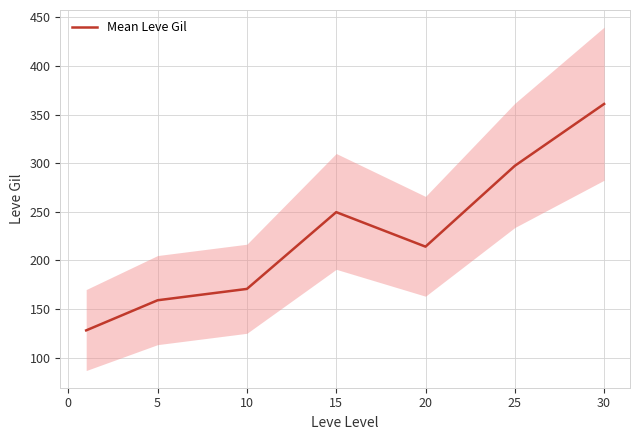

What is the highest value of the Mean Leve Gil series?

361.0